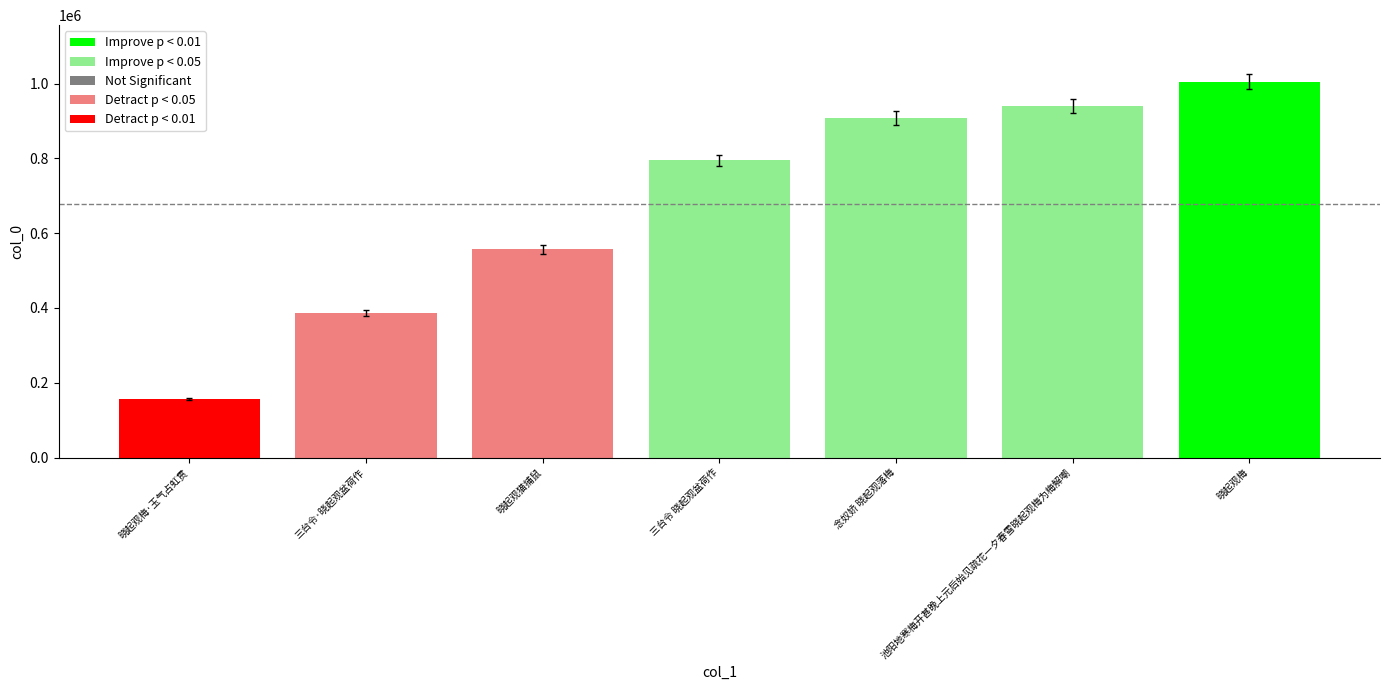

List the labels in order of value, smallest first.

晓起观梅·玉气占虹贯, 三台令·晓起观盆荷作, 晓起观猫捕鼠, 三台令 晓起观盆荷作, 念奴娇 晓起观落梅, 池阳地寒梅开甚晚上元后始见疏花一夕春雪晓起观梅为梅解嘲, 晓起观梅